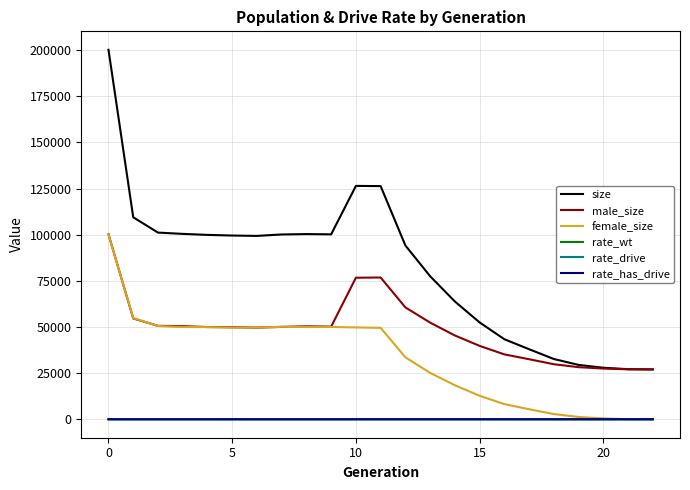

What is the greatest value displayed?

200185.0